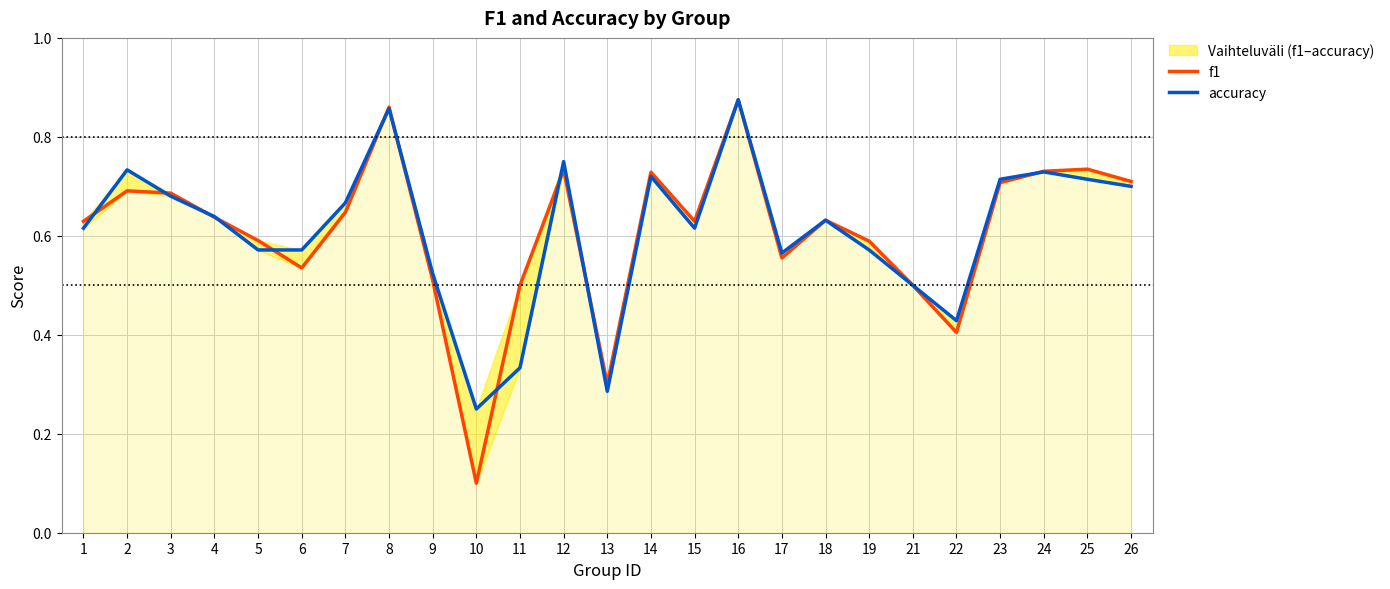

Reading left to right, transcribe all the data shown in this chart.

f1: 0.6	0.7	0.7	0.6	0.6	0.5	0.6	0.9	0.5	0.1	0.5	0.7	0.3	0.7	0.6	0.9	0.6	0.6	0.6	0.5	0.4	0.7	0.7	0.7	0.7
accuracy: 0.6	0.7	0.7	0.6	0.6	0.6	0.7	0.9	0.5	0.2	0.3	0.8	0.3	0.7	0.6	0.9	0.6	0.6	0.6	0.5	0.4	0.7	0.7	0.7	0.7